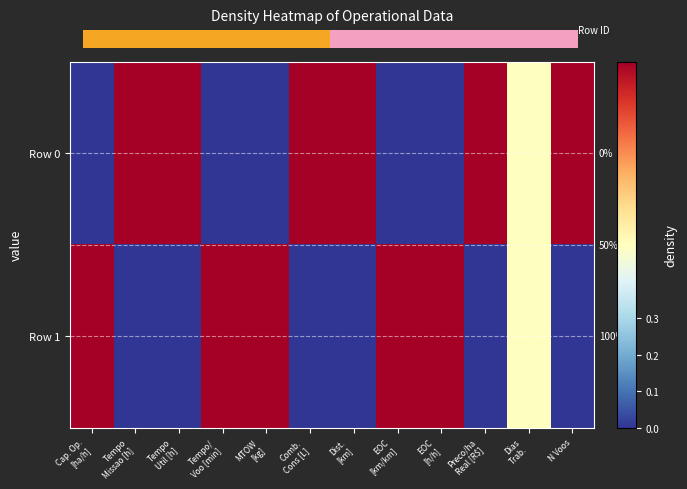

What is the difference between the second highest and second lowest values in the Row 0 series?

1.0